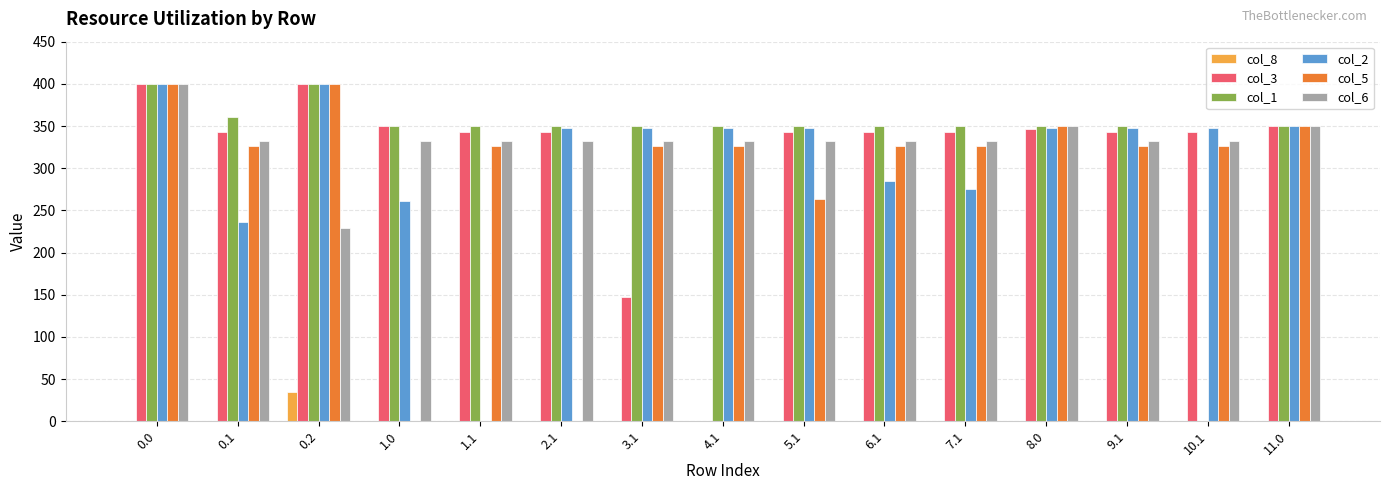

The value of col_5 at 0.0 is 162.7. True or false?

False